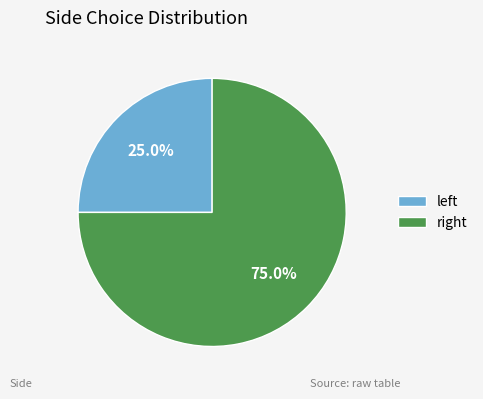

What is the smallest slice in the pie chart?

left